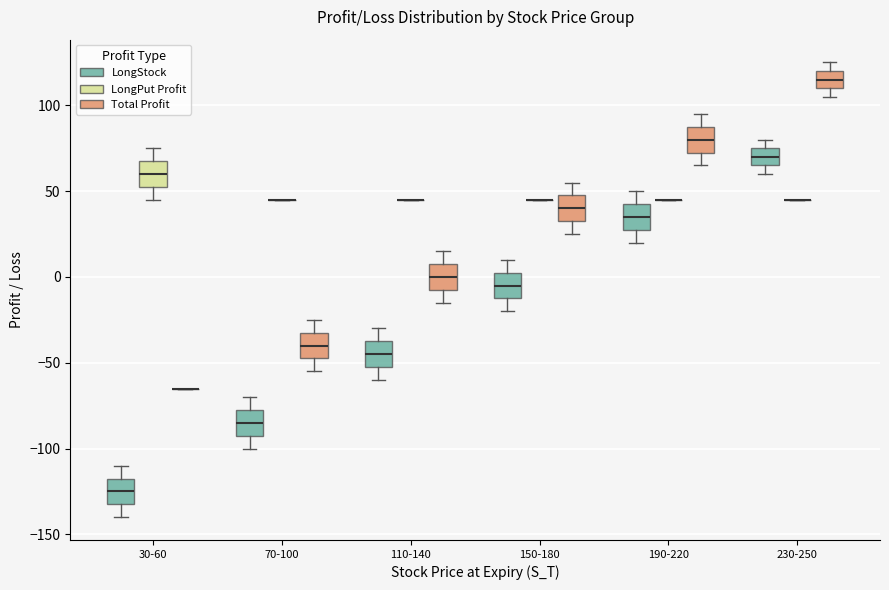

Reading left to right, transcribe this box plot: for each box, give where its median line is, the range the box spans, and where its two whiskers end, as read against the y-axis. The values are not printed on the chart, so give them approximately, as read against the axis.

30-60 (LongStock): median -125, box -130 to -115, whiskers -140 to -110
30-60 (LongPut Profit): median 60, box 55 to 70, whiskers 45 to 75
30-60 (Total Profit): box collapsed to a line at -65, whiskers -65 to -65
70-100 (LongStock): median -85, box -90 to -75, whiskers -100 to -70
70-100 (LongPut Profit): box collapsed to a line at 45, whiskers 45 to 45
70-100 (Total Profit): median -40, box -45 to -30, whiskers -55 to -25
110-140 (LongStock): median -45, box -50 to -35, whiskers -60 to -30
110-140 (LongPut Profit): box collapsed to a line at 45, whiskers 45 to 45
110-140 (Total Profit): median 0, box -5 to 10, whiskers -15 to 15
150-180 (LongStock): median -5, box -10 to 5, whiskers -20 to 10
150-180 (LongPut Profit): box collapsed to a line at 45, whiskers 45 to 45
150-180 (Total Profit): median 40, box 35 to 50, whiskers 25 to 55
190-220 (LongStock): median 35, box 30 to 45, whiskers 20 to 50
190-220 (LongPut Profit): box collapsed to a line at 45, whiskers 45 to 45
190-220 (Total Profit): median 80, box 75 to 90, whiskers 65 to 95
230-250 (LongStock): median 70, box 65 to 75, whiskers 60 to 80
230-250 (LongPut Profit): box collapsed to a line at 45, whiskers 45 to 45
230-250 (Total Profit): median 115, box 110 to 120, whiskers 105 to 125